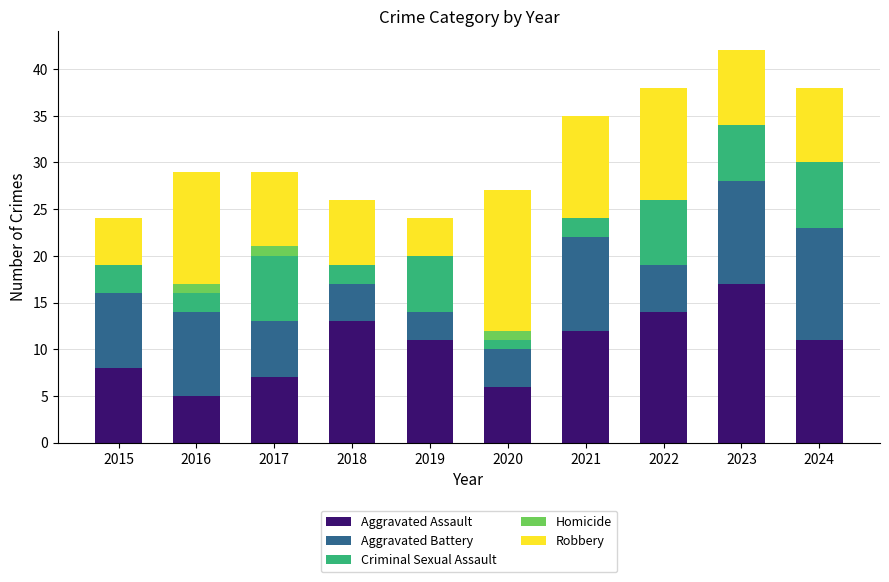

What is the total value across all series at 2023?

42